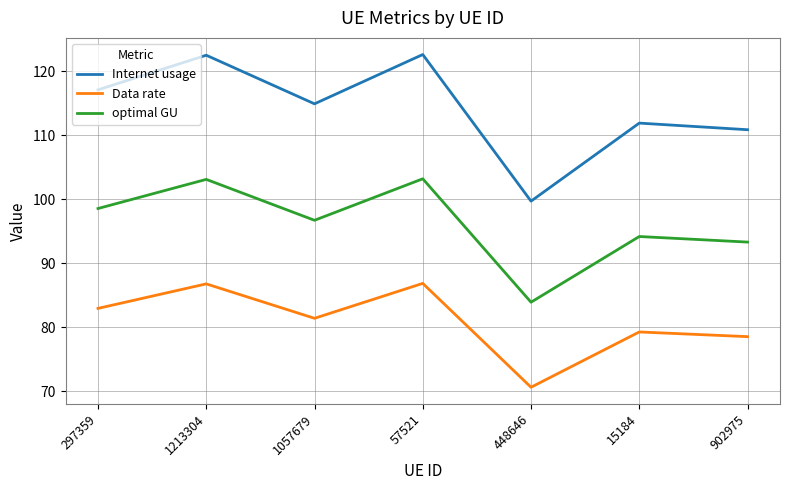

Which series has the largest total across all categories?

Internet usage